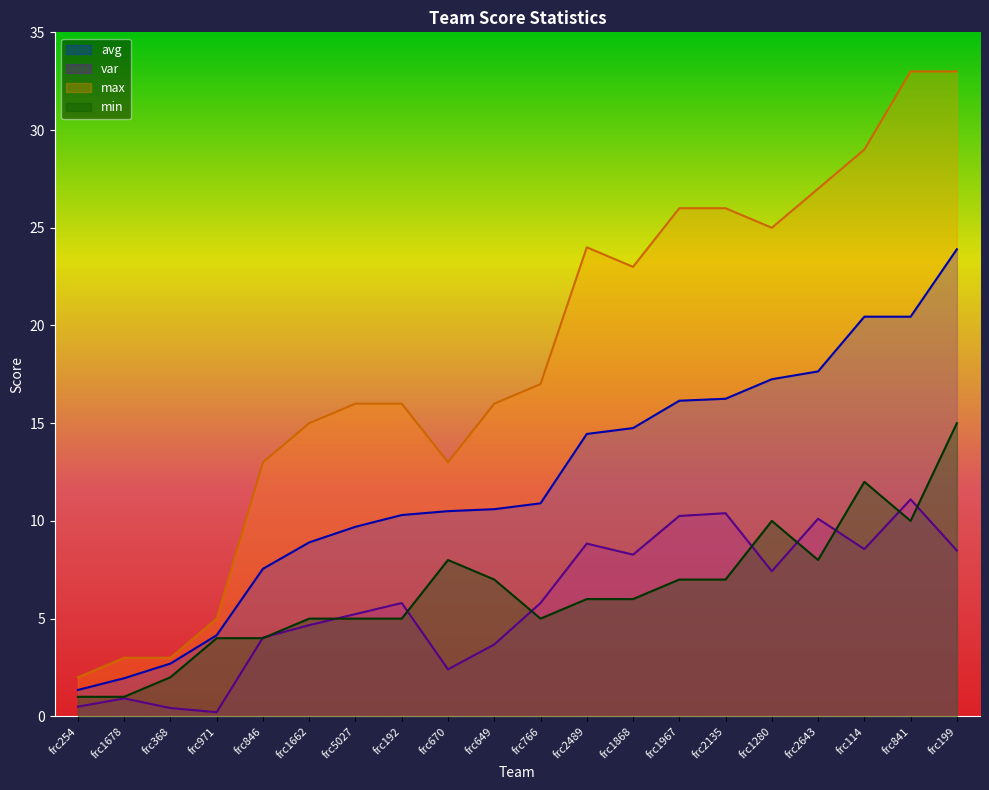

How many distinct data groups are displayed?

4